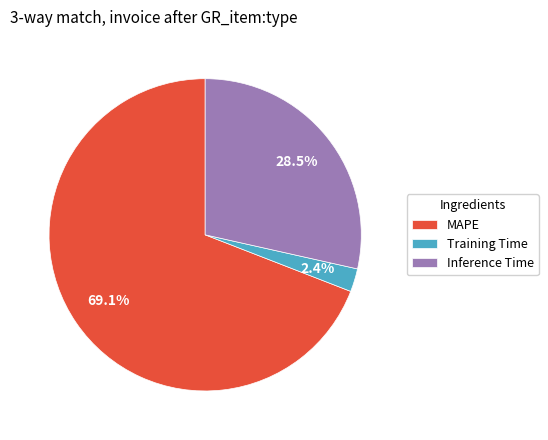

To the nearest percent, what is the combined percentage of Inference Time and Training Time?

31%